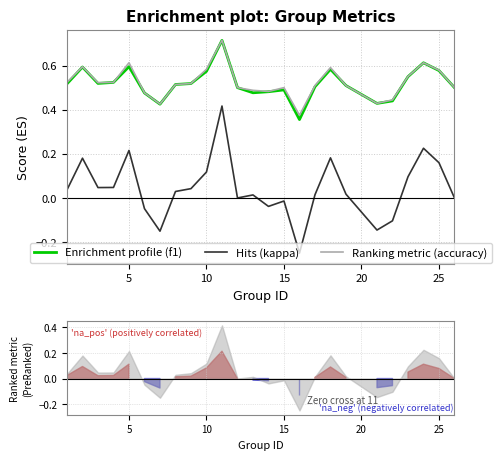

True or false: kappa has a value of 0.2 at 5.

False